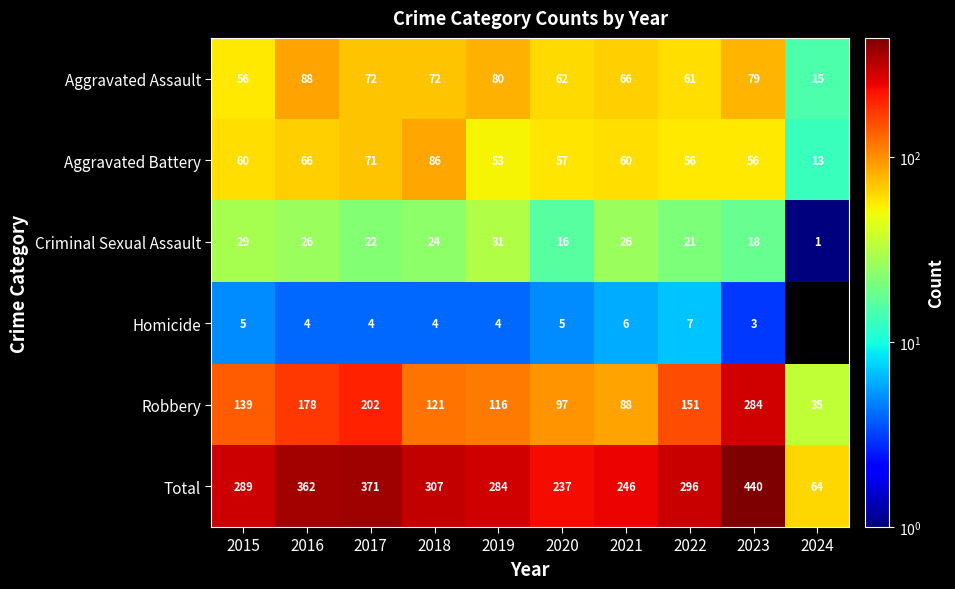

What value does the Criminal Sexual Assault series have at 2023, to the nearest 10?

20